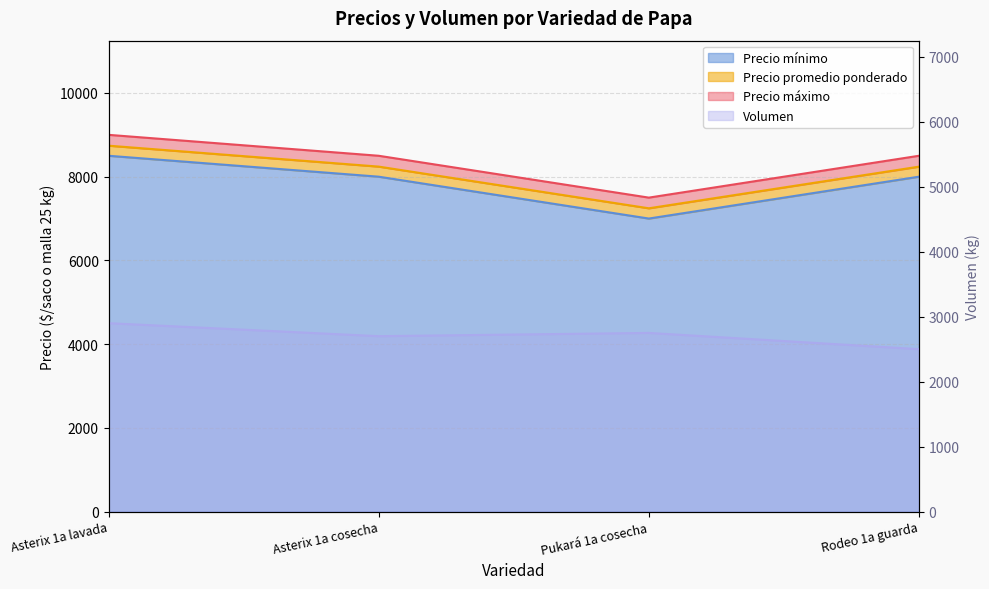

At which category is the sum across all series the highest?

Asterix 1a lavada